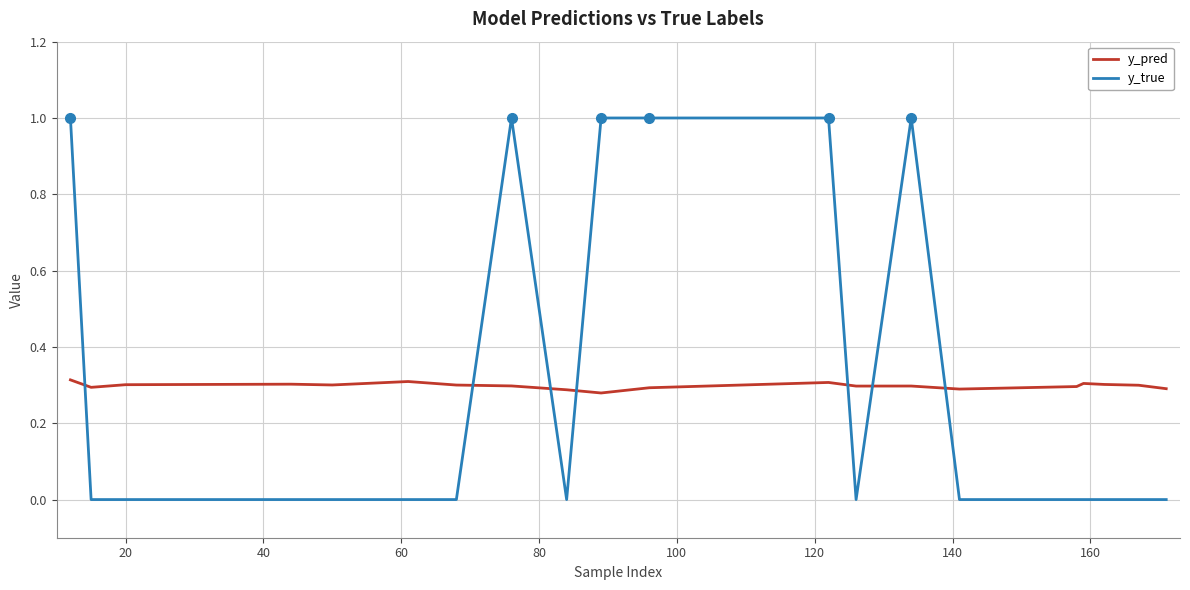

After their last crossing, which series has the higher values: y_pred or y_true?

y_pred